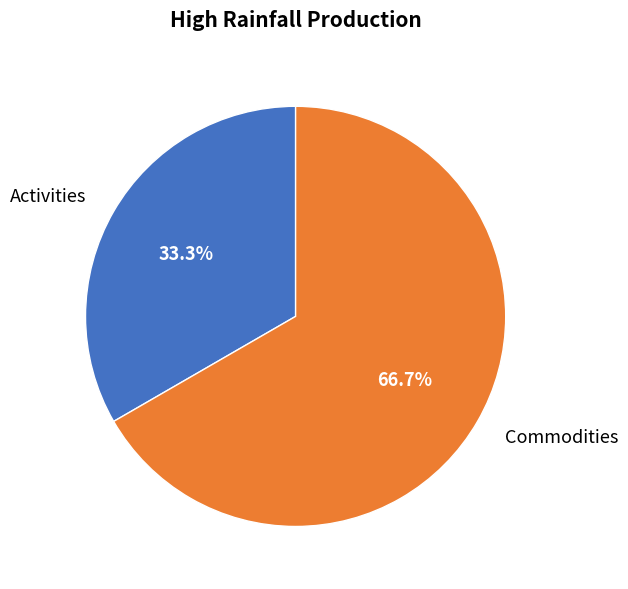

Which has a higher value, Commodities or Activities?

Commodities